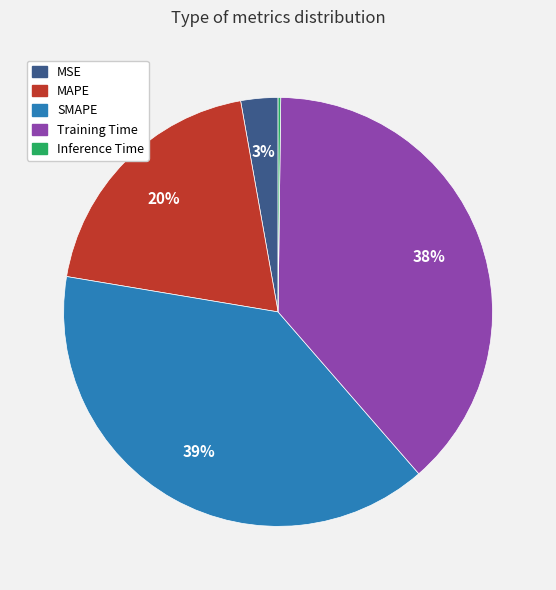

To the nearest percent, what is the difference between the largest and smallest slice percentages?

39%